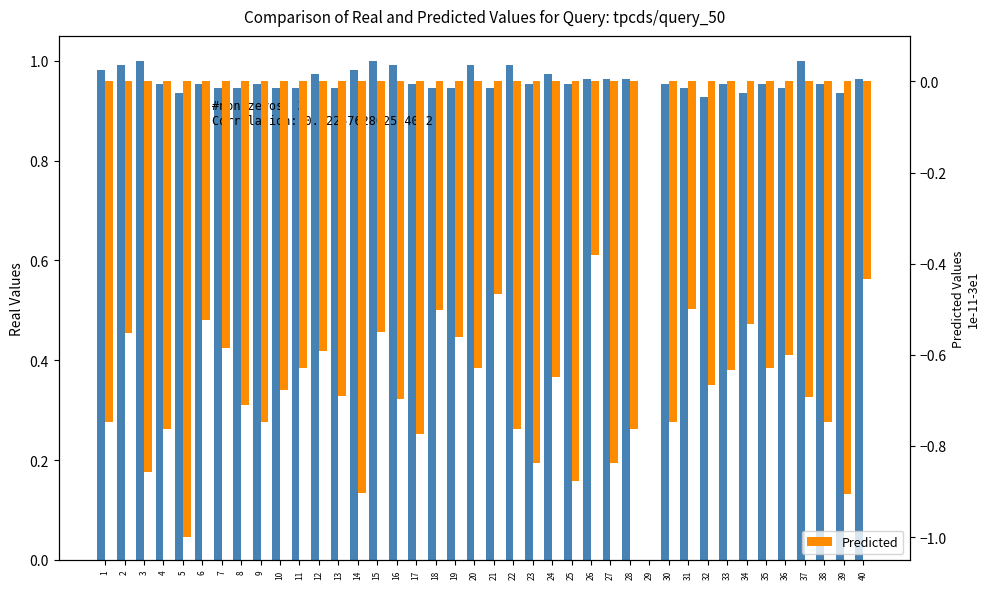

What is the total value across all series at 1?

0.2